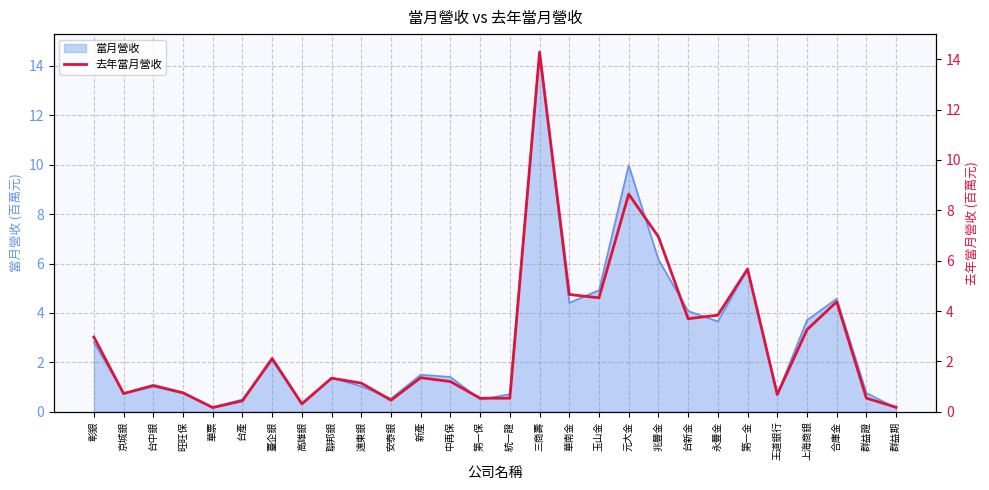

What is the sum of all values?

76.3